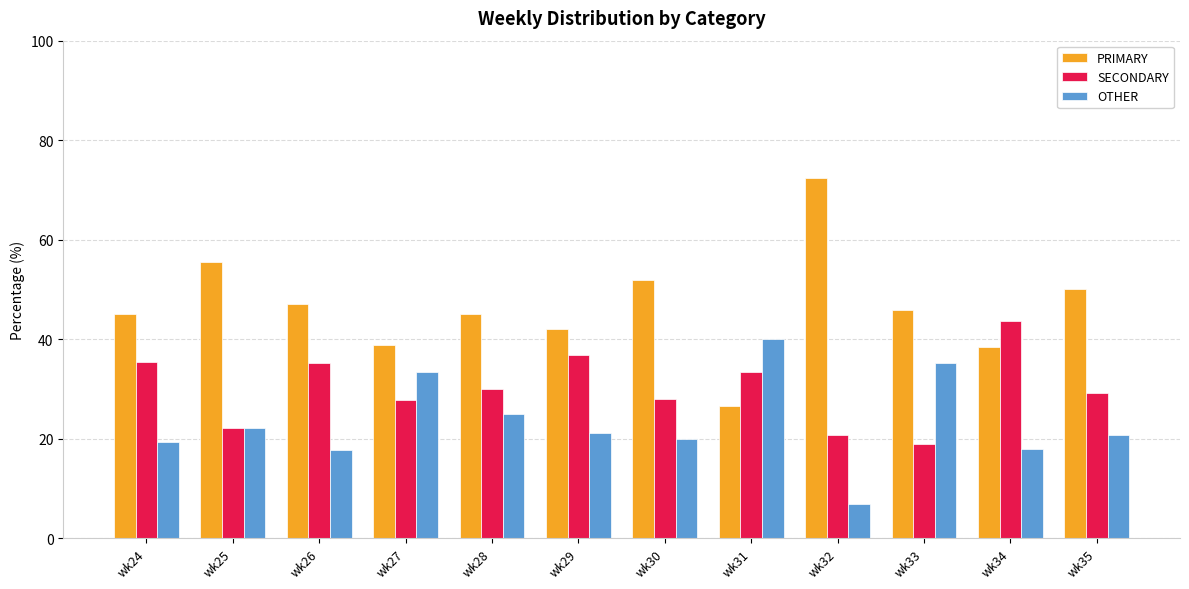

At which label does OTHER reach its peak?

wk31